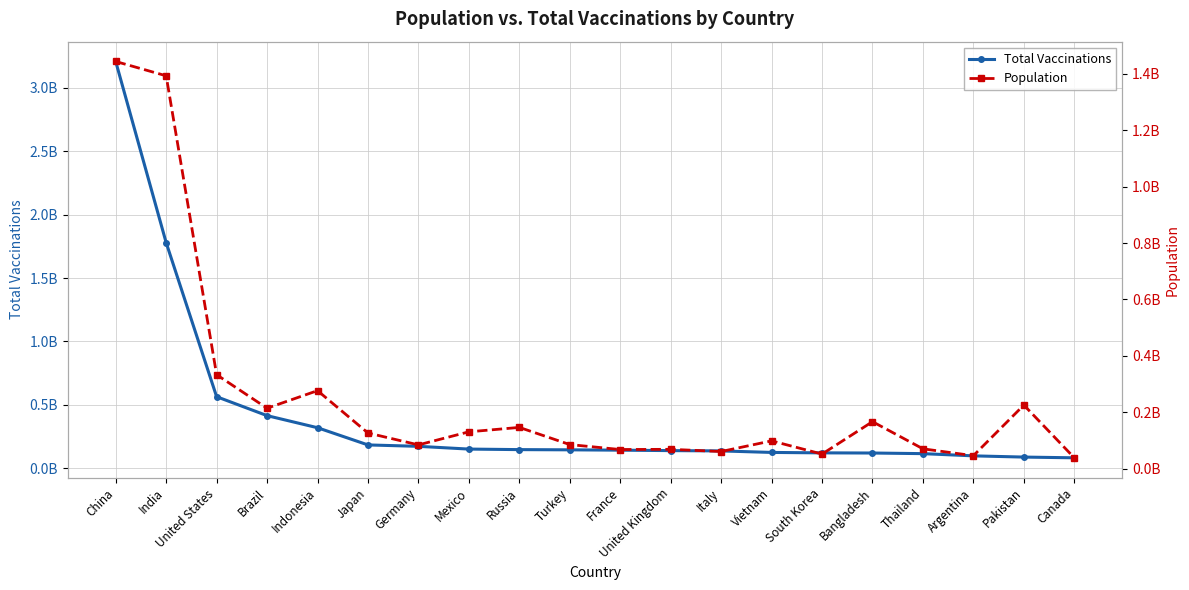

What is the smallest value displayed?

38067913